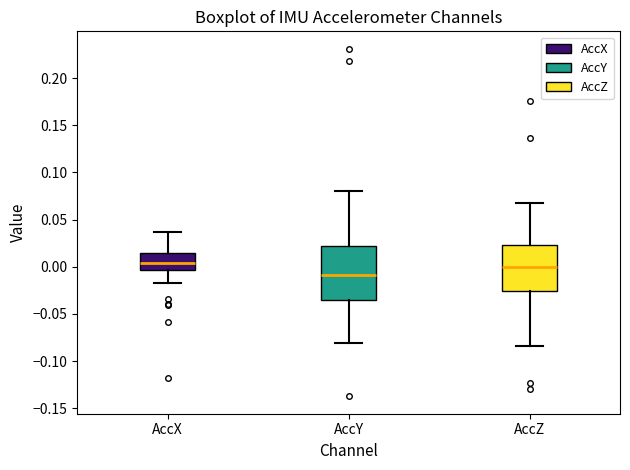

Where does the median line of the box for AccZ sit on the y-axis? The values are not printed on the chart, so give them approximately, as read against the axis.

0.000